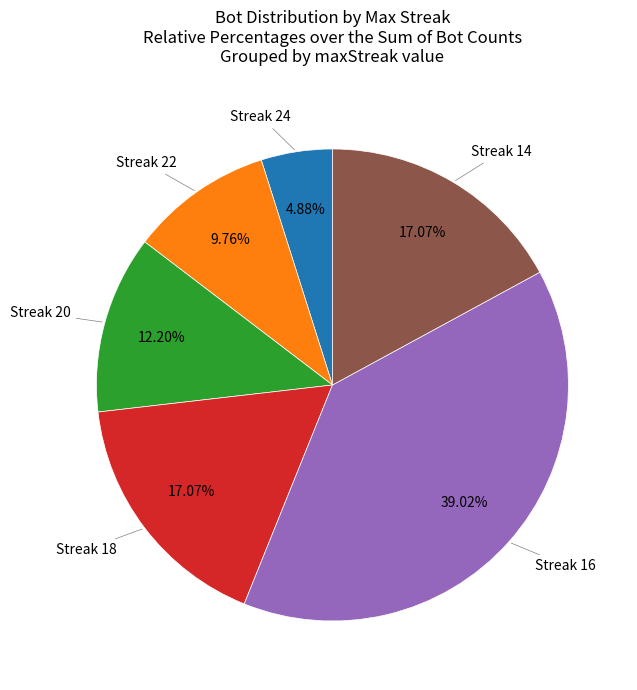

Is there any slice that represents more than half of the pie?

No